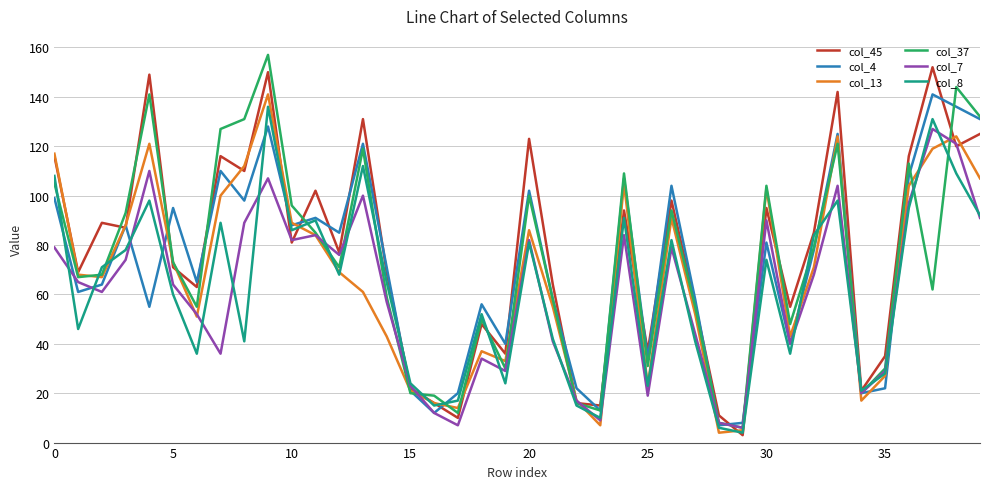

What is the greatest value displayed?

157